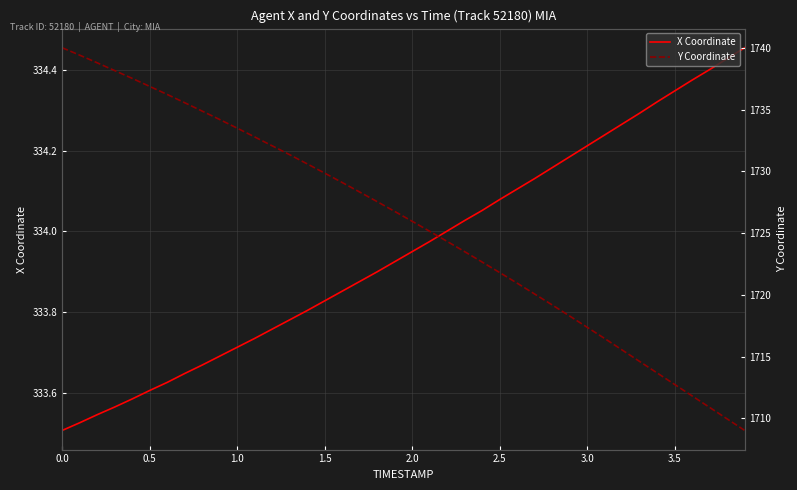

What is the difference between the maximum and second lowest values in the Y Coordinate series?

30.0